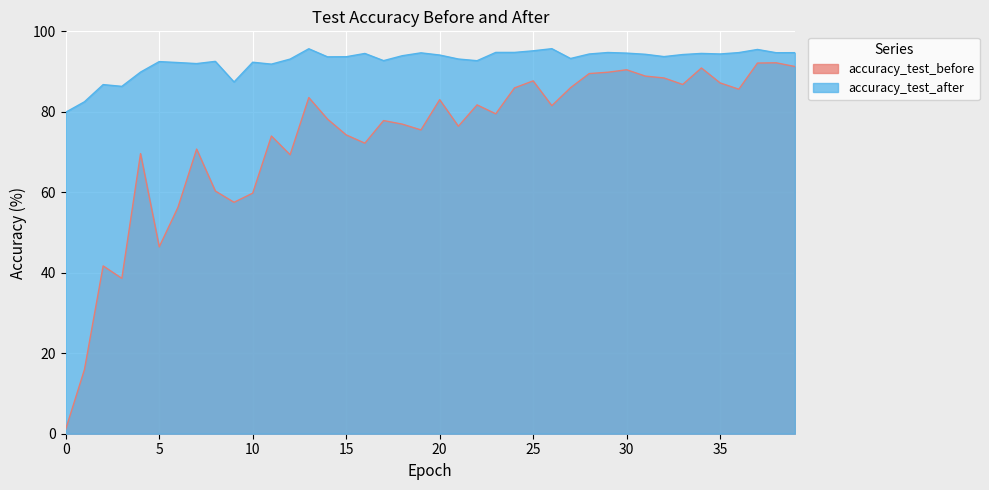

How many interior local peaks does the accuracy_test_after series have?

11